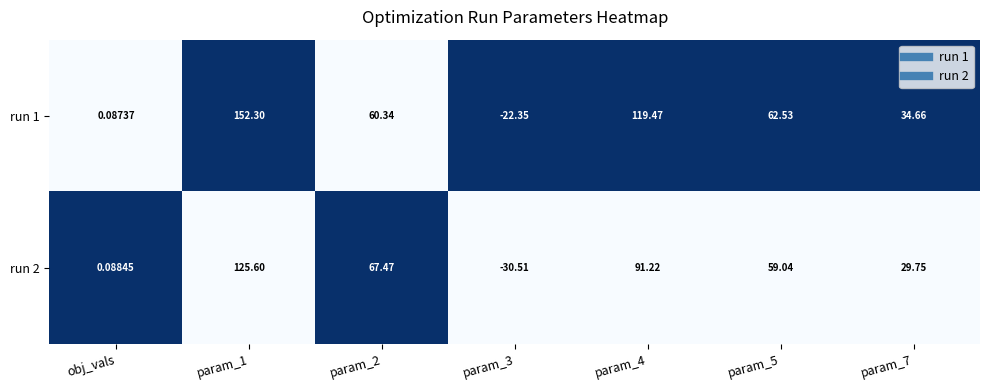

Rank the series by their average value, from highest to lowest.

run 1, run 2